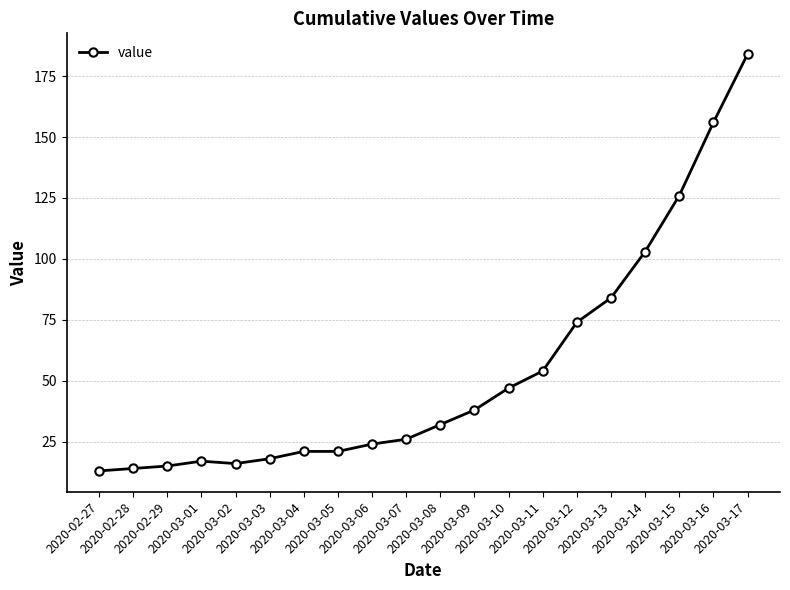

How many categories are shown in the chart?

20